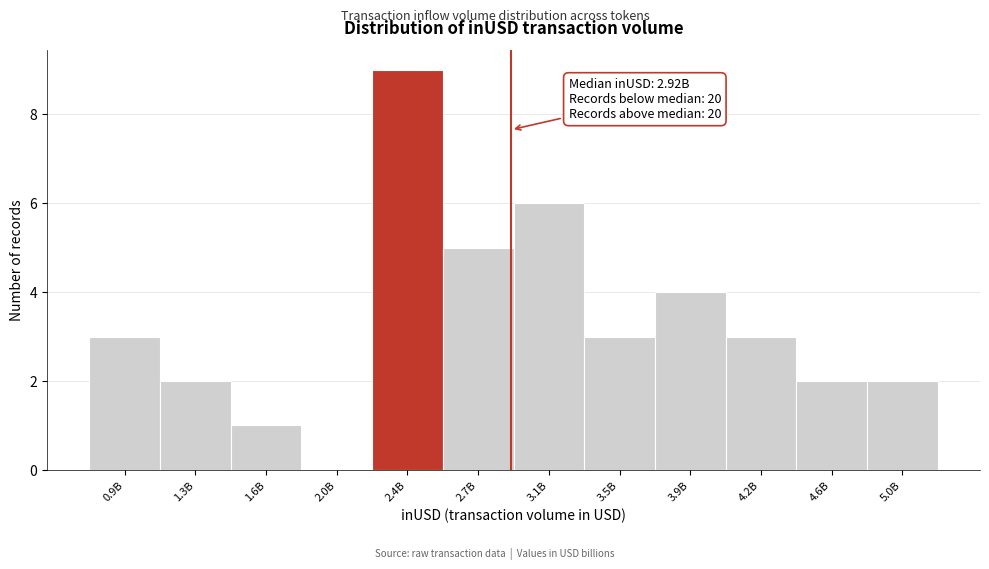

Reading right to left, extract all data points from this chart.

5.0B=2	4.6B=2	4.2B=3	3.9B=4	3.5B=3	3.1B=6	2.7B=5	2.4B=9	2.0B=0	1.6B=1	1.3B=2	0.9B=3